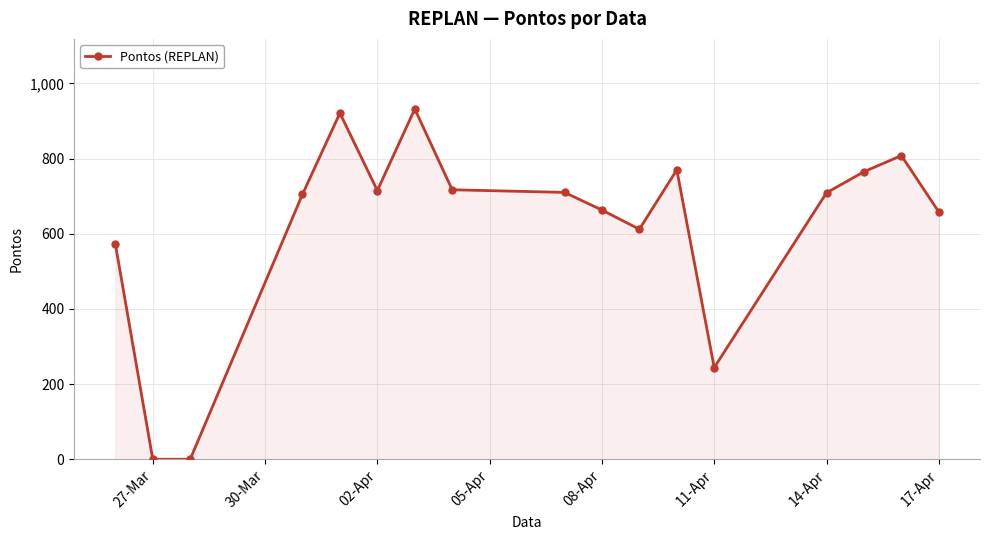

What is the greatest value displayed?

932